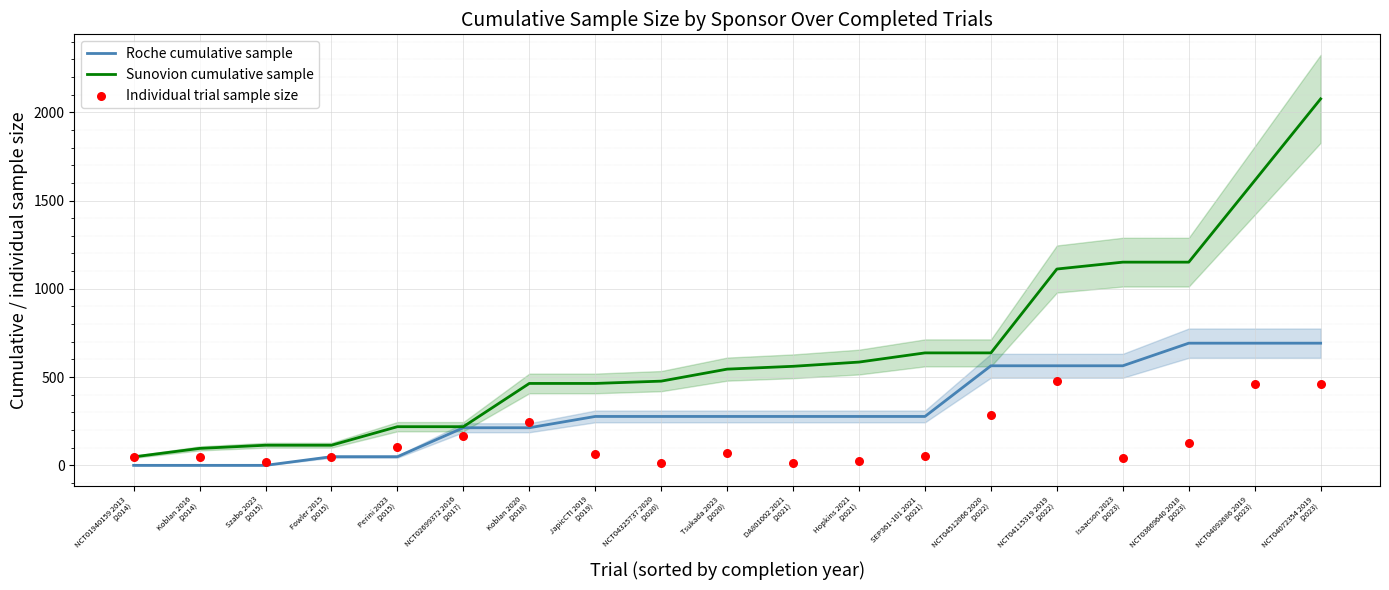

What is the total value across all series at Koblan 2020
(2018)?

922